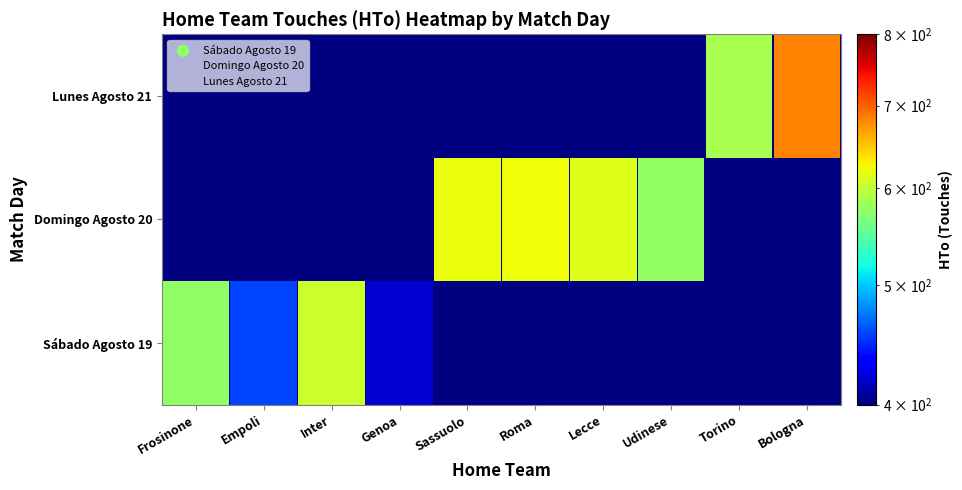

At which label is Lunes Agosto 21 closest to 2?

Frosinone